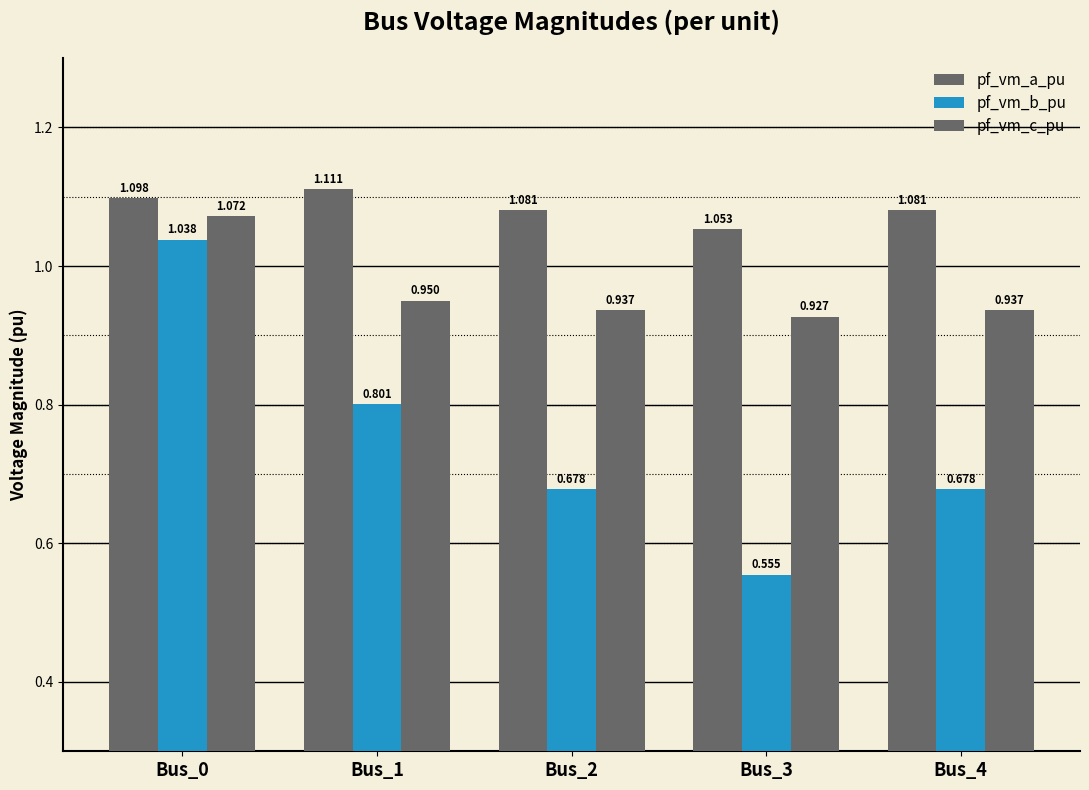

Which series has the largest total across all categories?

pf_vm_a_pu